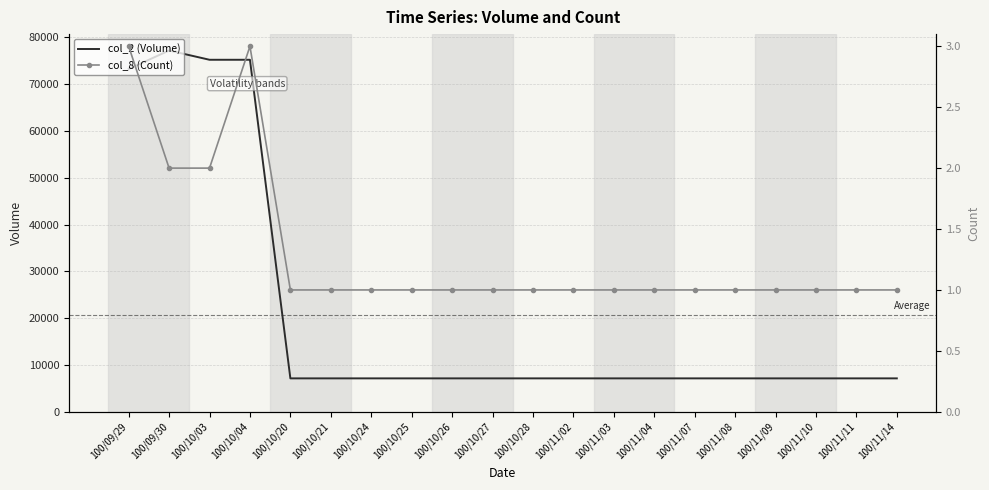

True or false: col_8 (Count) has a value of 1 at 100/11/09.

True